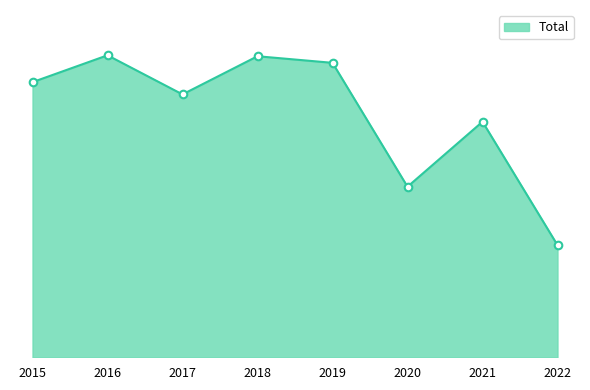

Does the chart have visible grid lines?

No